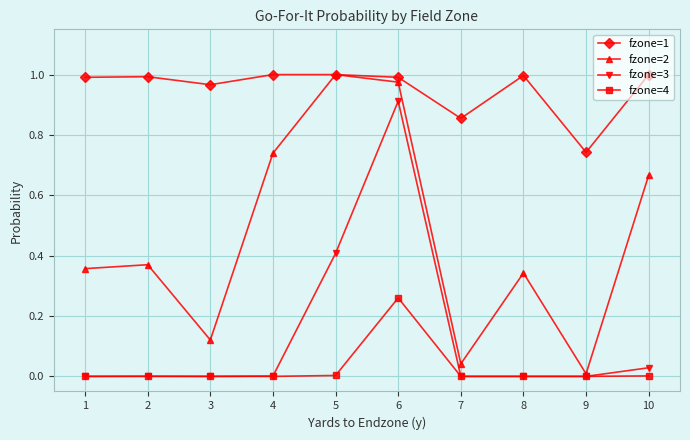

True or false: fzone=1 and fzone=4 intersect in this chart.

False